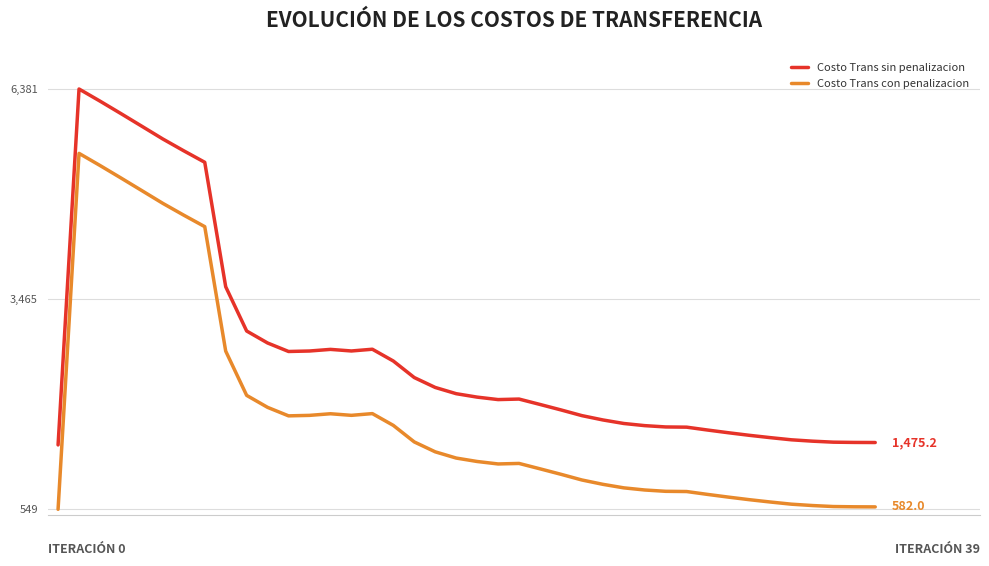

What is the minimum value shown in the chart?

548.8